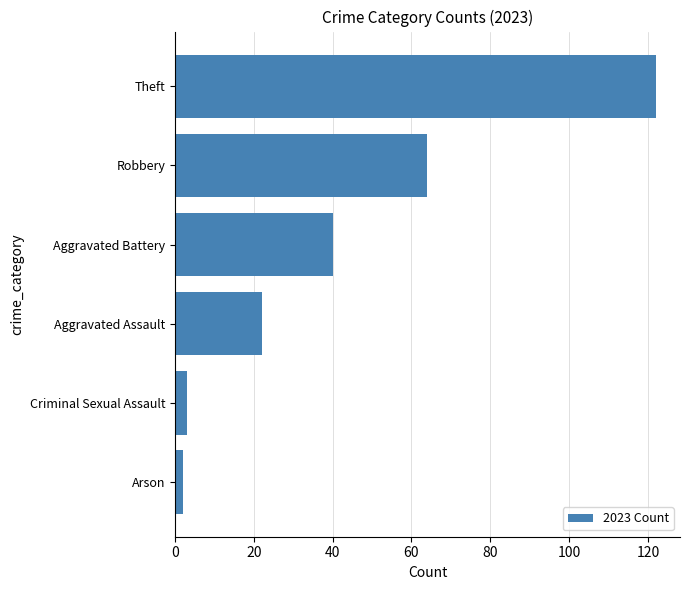

What is the average value?

42